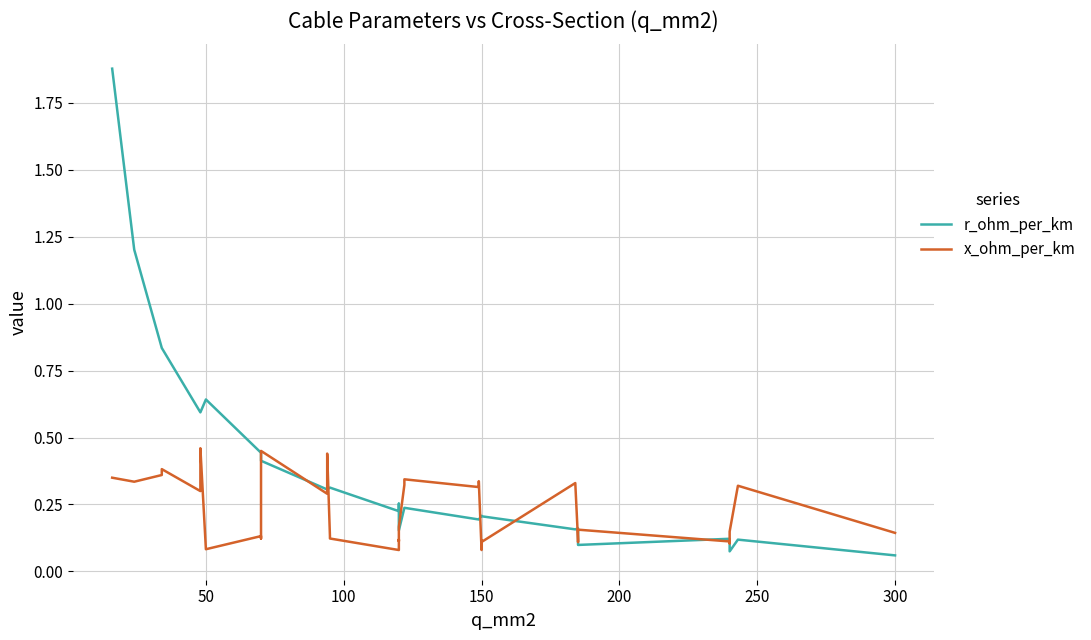

Reading left to right, list all the values displayed in this chart.

r_ohm_per_km: 1.9	1.2	0.8	0.8	0.6	0.6	0.6	0.6	0.6	0.4	0.4	0.4	0.4	0.4	0.3	0.3	0.3	0.3	0.3	0.3	0.2	0.3	0.3	0.2	0.2	0.2	0.2	0.2	0.2	0.2	0.2	0.2	0.2	0.2	0.1	0.1	0.1	0.1	0.1	0.1
x_ohm_per_km: 0.3	0.3	0.4	0.4	0.3	0.3	0.4	0.5	0.1	0.1	0.1	0.3	0.4	0.5	0.3	0.3	0.3	0.4	0.1	0.1	0.1	0.1	0.1	0.2	0.3	0.3	0.3	0.3	0.1	0.1	0.1	0.3	0.1	0.1	0.2	0.1	0.1	0.1	0.3	0.1